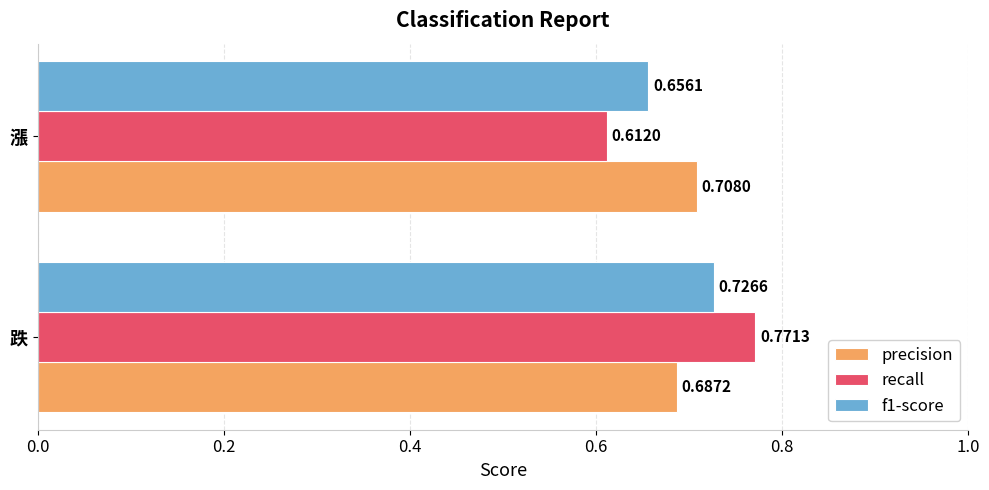

Rank the series by their maximum value, from lowest to highest.

precision, f1-score, recall